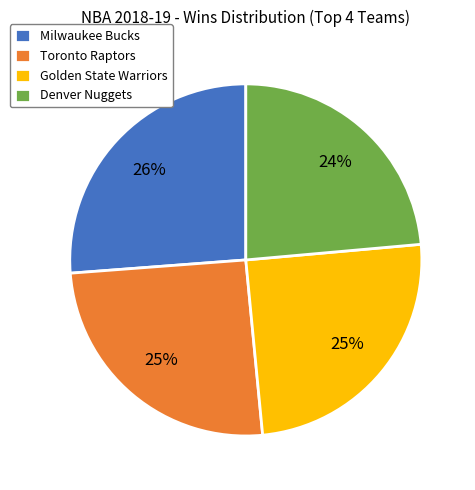

The Golden State Warriors slice represents 36% of the pie. True or false?

False